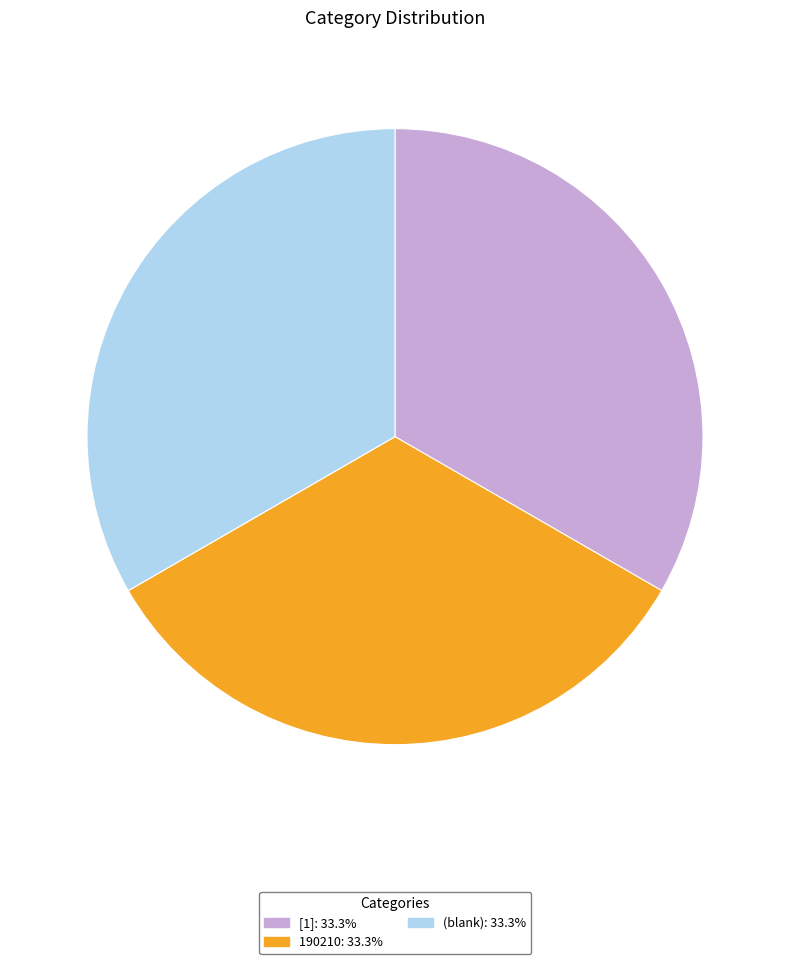

Is there a majority slice in this chart?

No